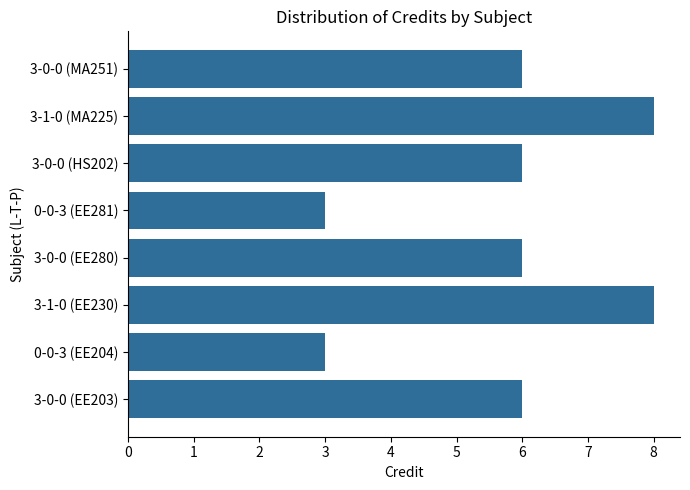

Does the chart contain any negative values?

No